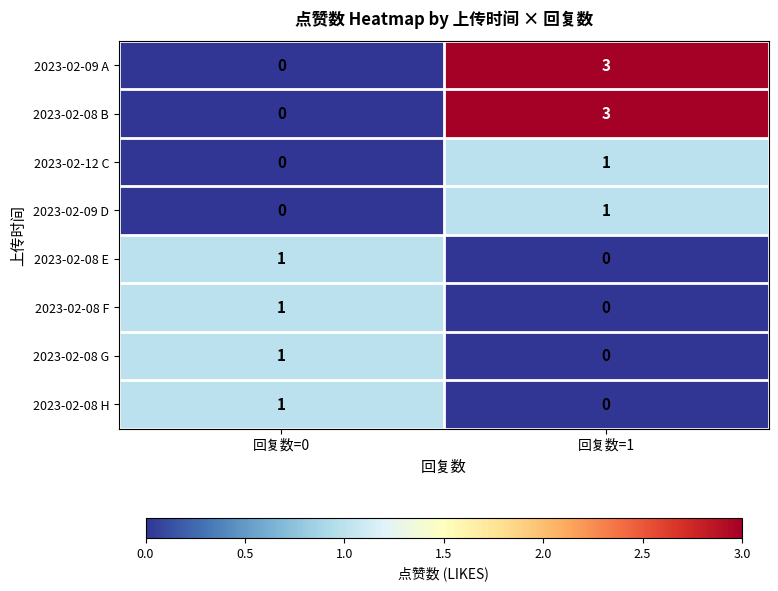

At which label is 2023-02-09 D closest to 0?

回复数=0